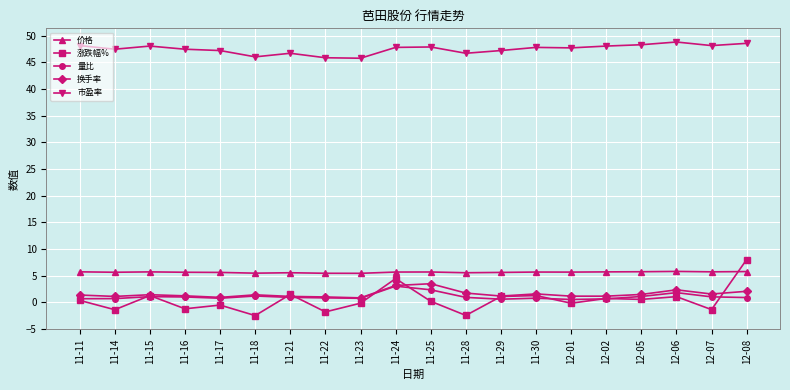

True or false: 市盈率 has a value of 23.5 at 12-06.

False